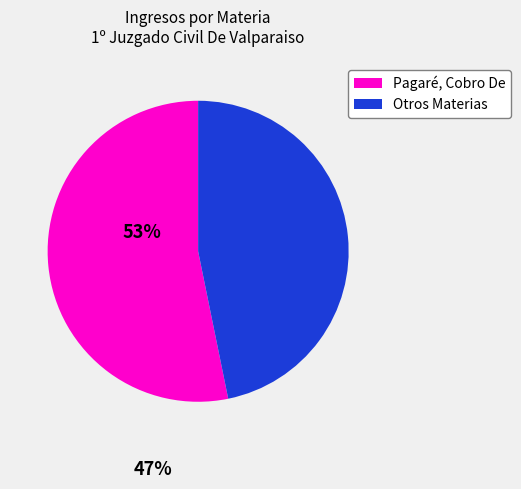

Which category accounts for the majority?

Pagaré, Cobro De